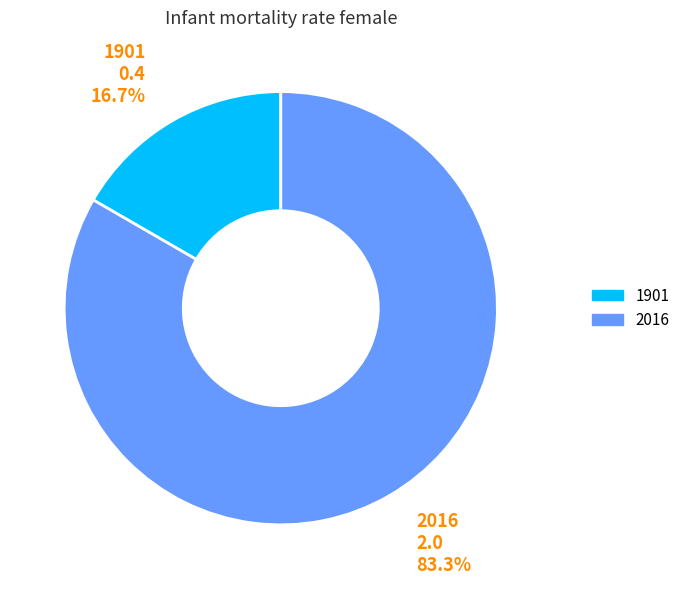

What is the total percentage of 2016 and 1901?

100.0%